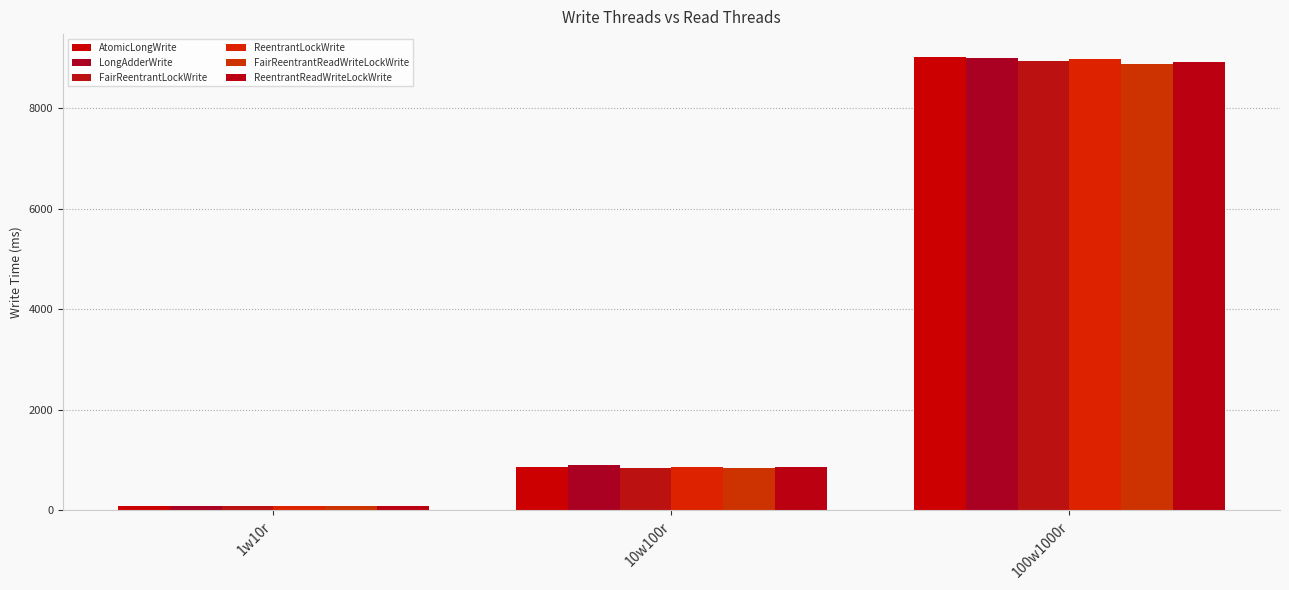

What is the average value of the FairReentrantReadWriteLockWrite series?

3269.8